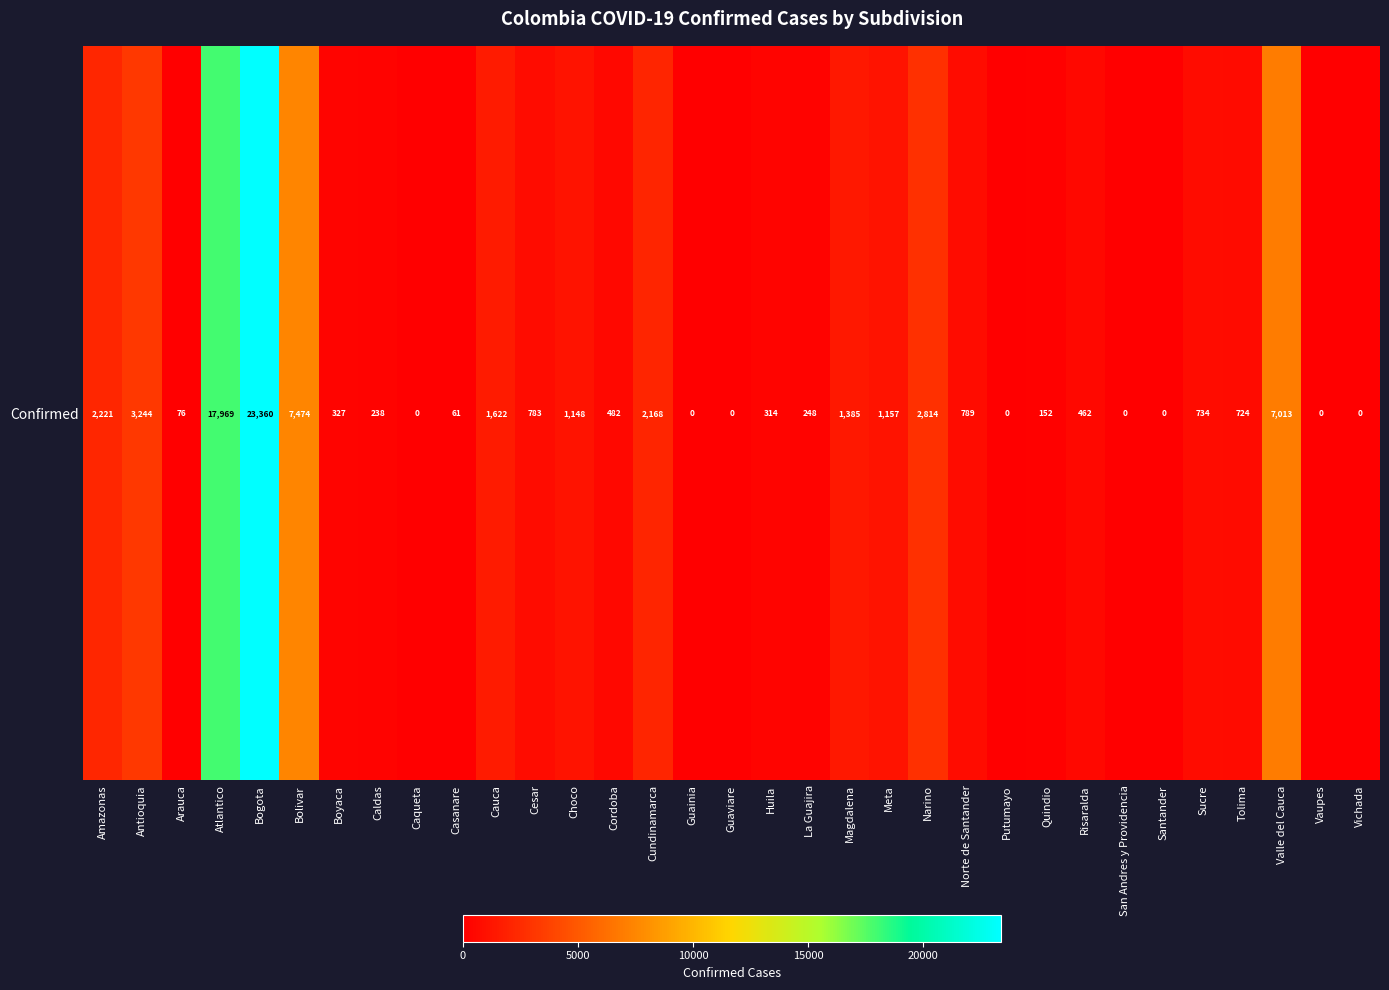

Rank the categories by value from highest to lowest.

Bogota, Atlantico, Bolivar, Valle del Cauca, Antioquia, Narino, Amazonas, Cundinamarca, Cauca, Magdalena, Meta, Choco, Norte de Santander, Cesar, Sucre, Tolima, Cordoba, Risaralda, Boyaca, Huila, La Guajira, Caldas, Quindio, Arauca, Casanare, Caqueta, Guainia, Guaviare, Putumayo, San Andres y Providencia, Santander, Vaupes, Vichada